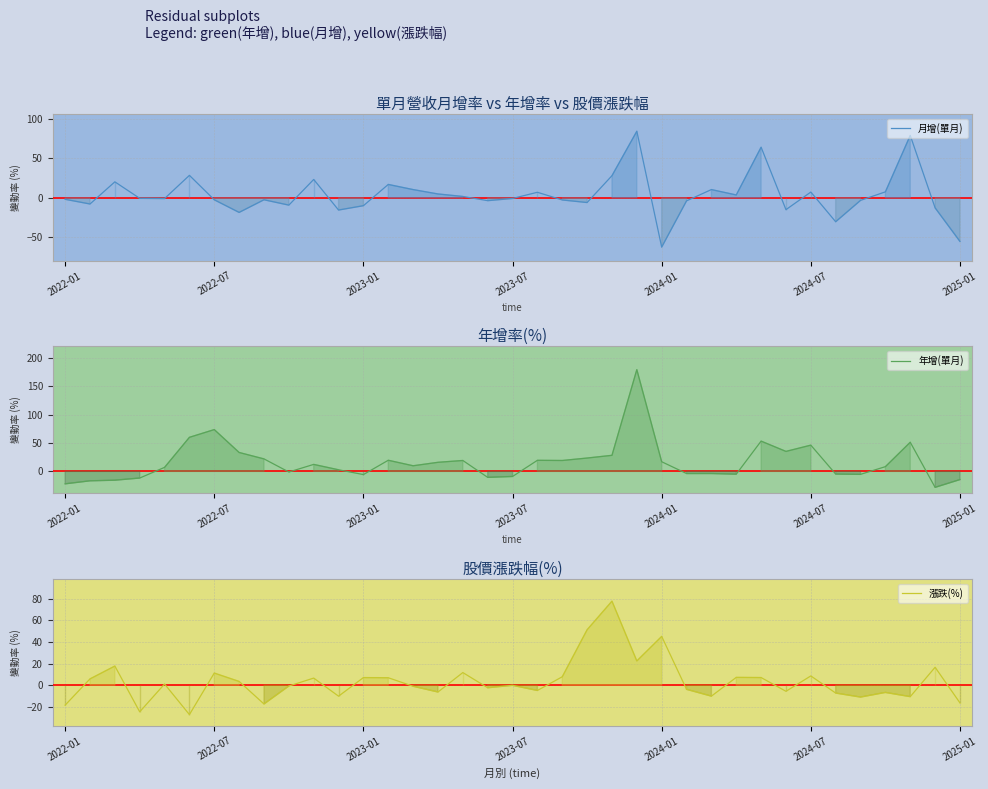

Is the value of 年增(單月) at 27 greater than the value of 月增(單月) at 33?

No